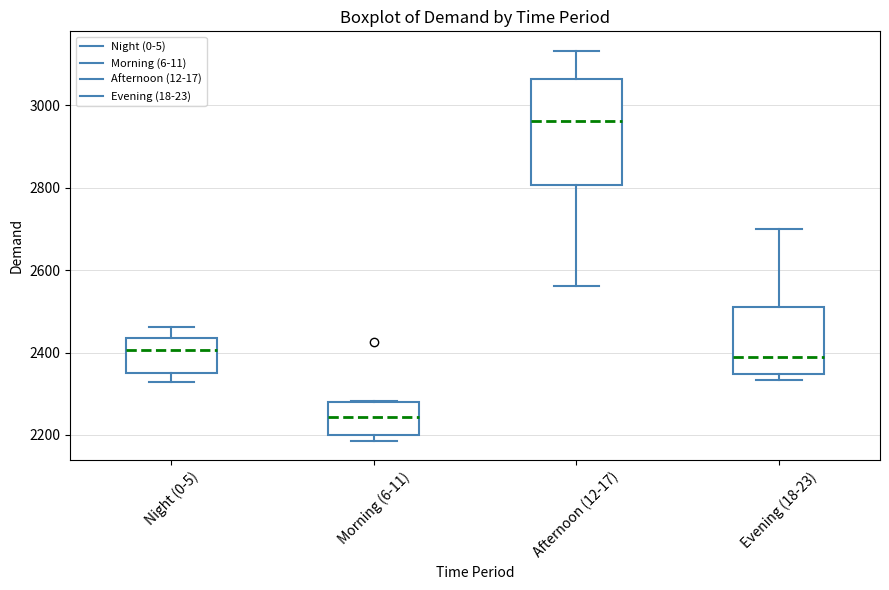

Where is the upper edge of the box for Morning (6-11) on the y-axis? The values are not printed on the chart, so give them approximately, as read against the axis.

2280